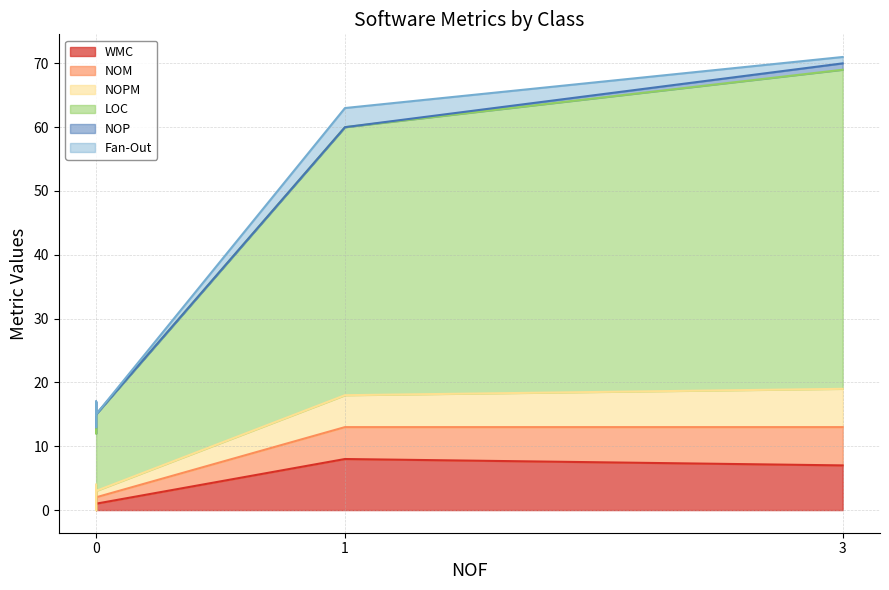

How many values in the NOPM series exceed 1?

2